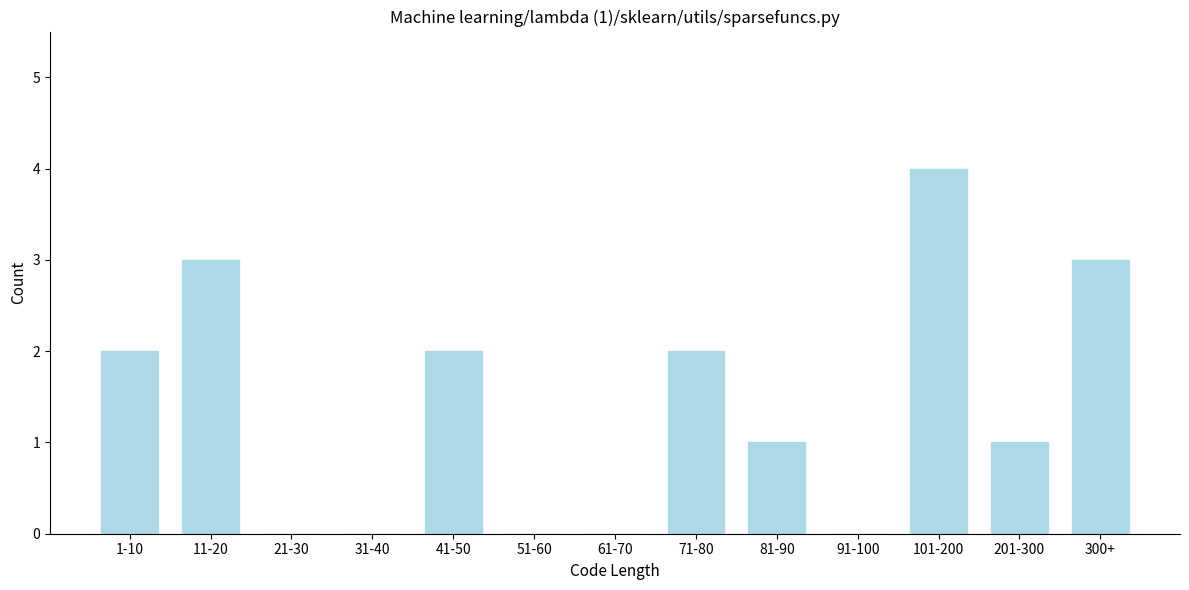

Reading left to right, what are all the values shown in this chart?

1-10=2	11-20=3	21-30=0	31-40=0	41-50=2	51-60=0	61-70=0	71-80=2	81-90=1	91-100=0	101-200=4	201-300=1	300+=3